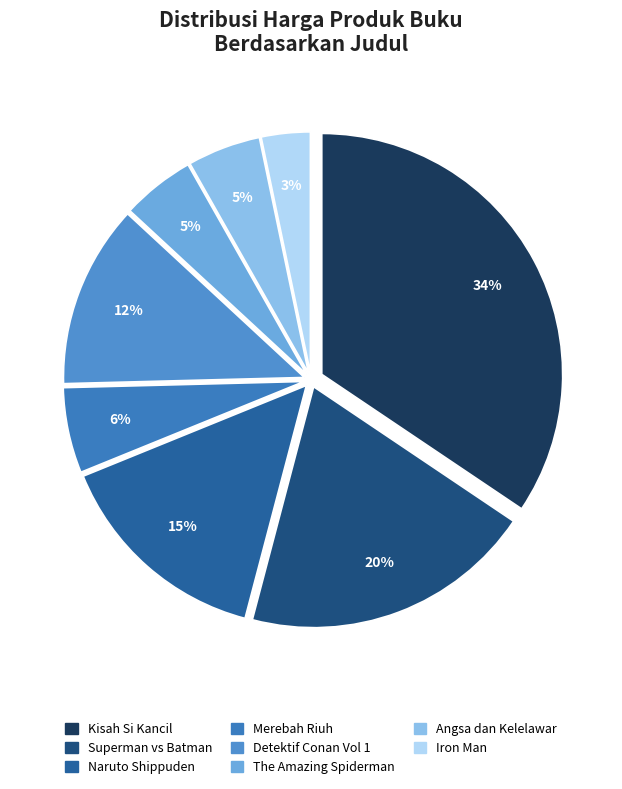

To the nearest percent, what portion does Iron Man represent?

3%